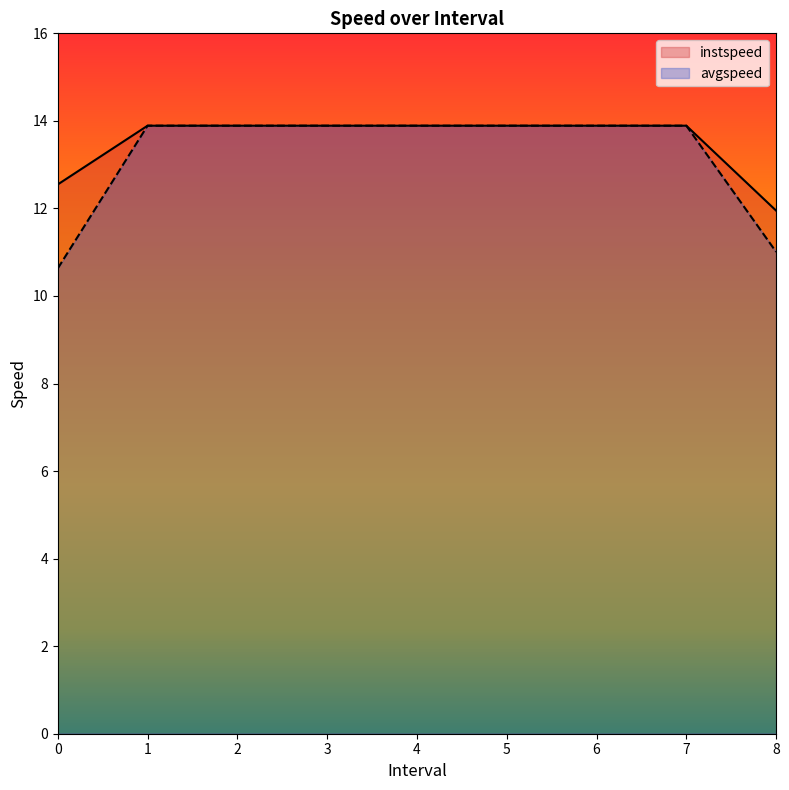

Reading right to left, list all the values displayed in this chart.

instspeed: 8=11.9	7=13.9	6=13.9	5=13.9	4=13.9	3=13.9	2=13.9	1=13.9	0=12.5
avgspeed: 8=11.0	7=13.9	6=13.9	5=13.9	4=13.9	3=13.9	2=13.9	1=13.9	0=10.6